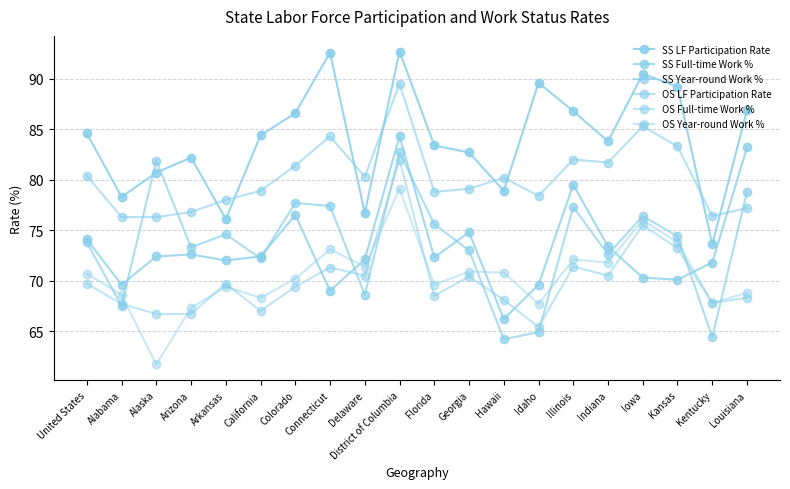

True or false: SS Year-round Work % has more than 0 interior local peaks.

True